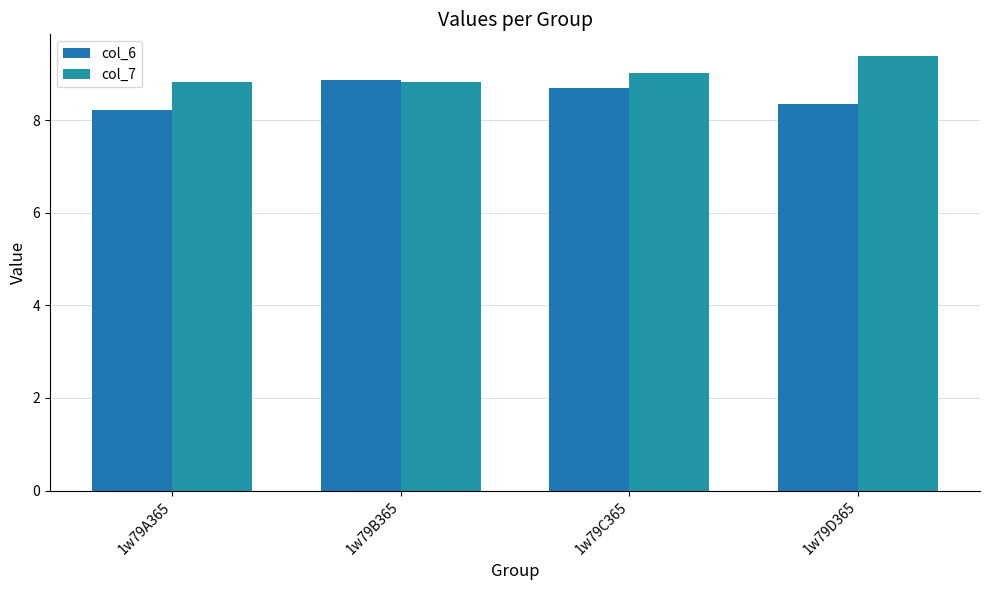

Reading left to right, transcribe all the data shown in this chart.

col_6: 1w79A365=8.2	1w79B365=8.9	1w79C365=8.7	1w79D365=8.4
col_7: 1w79A365=8.8	1w79B365=8.8	1w79C365=9.0	1w79D365=9.4